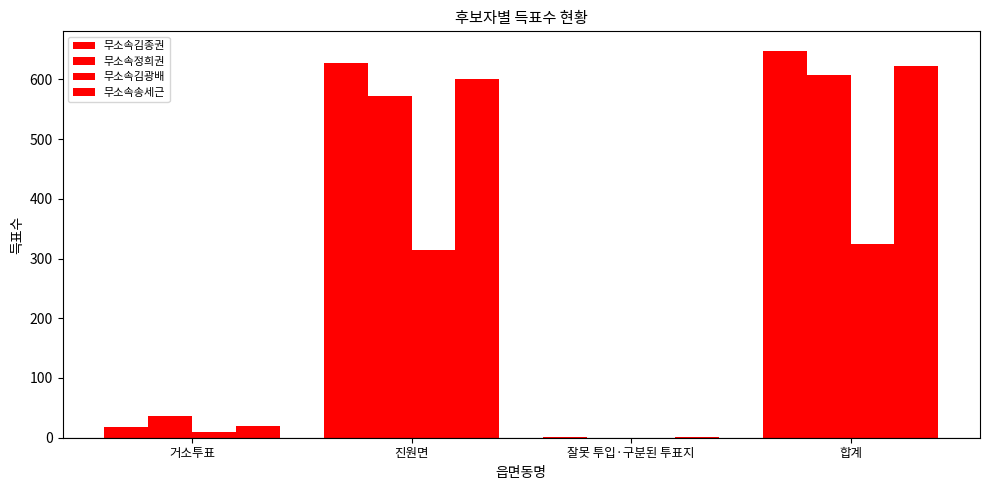

Between 잘못 투입·구분된 투표지 and 진원면, which is larger?

진원면